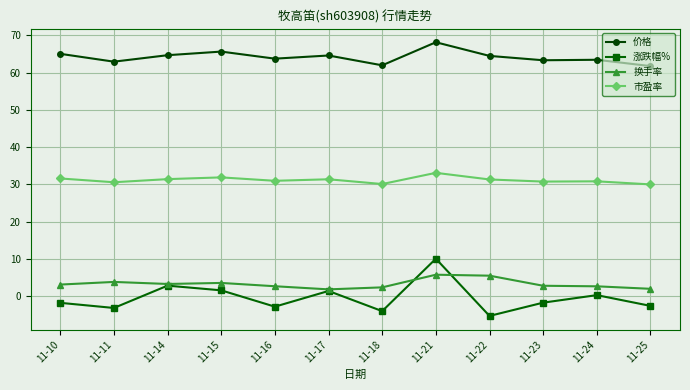

True or false: 涨跌幅% and 价格 intersect in this chart.

False